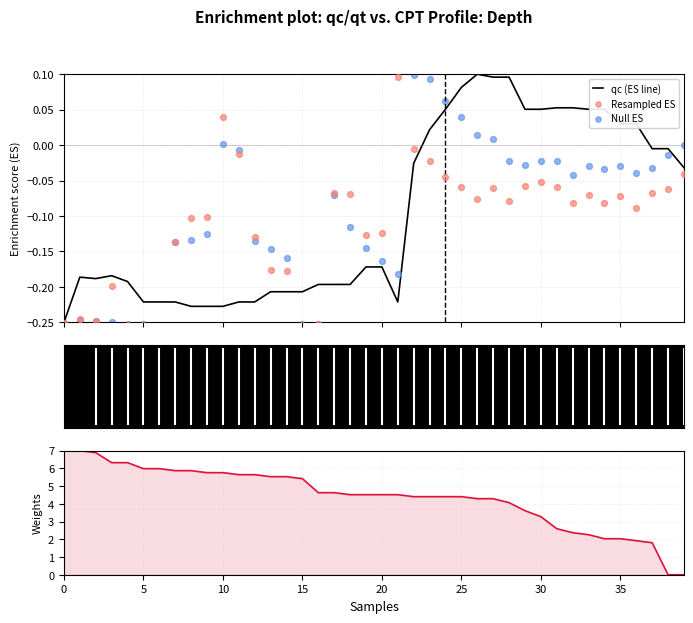

Which series reaches the minimum Y coordinate?

Resampled ES